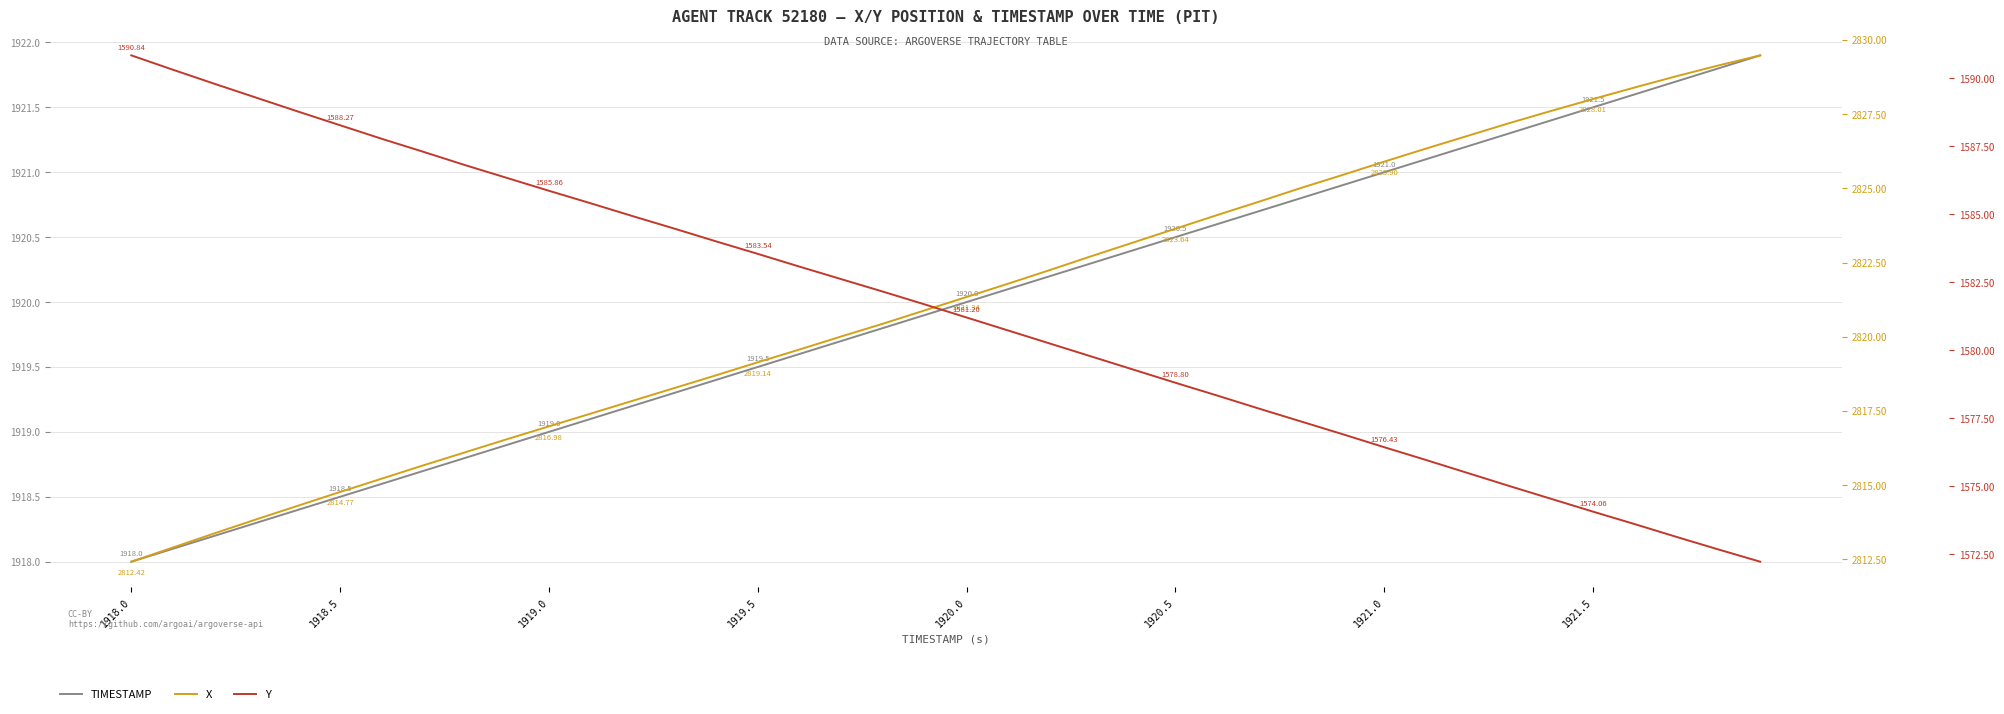

List the series in order of their overall mean, highest first.

X, TIMESTAMP, Y